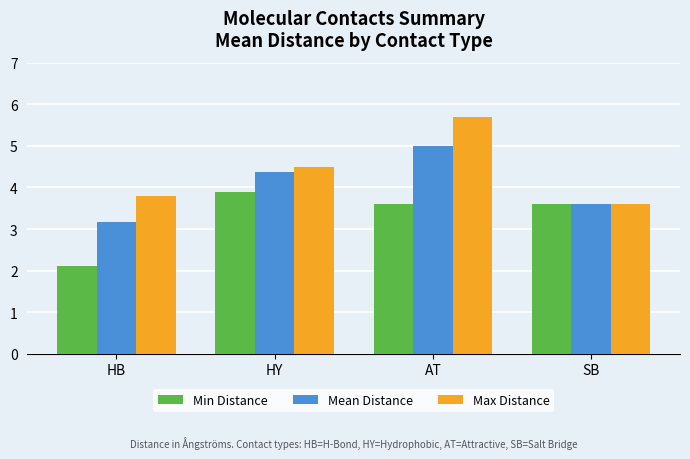

Which series has the largest range (max minus min)?

Max Distance